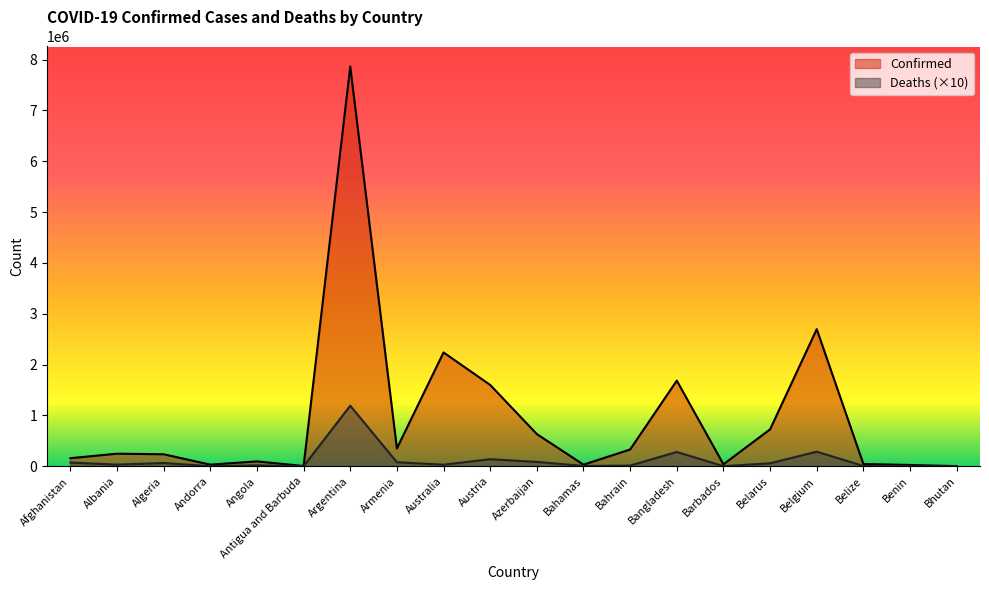

Reading right to left, transcribe all the data shown in this chart.

Confirmed: 3649	26309	45753	2697239	726860	39212	1685136	330621	32068	633731	1600041	2239310	351711	7862536	5931	96582	33025	236670	248070	159649
Deaths: 30	1630	6160	287800	59330	2750	282230	13990	7290	86100	139910	31610	80280	1191680	1220	18880	1440	64950	33050	73930